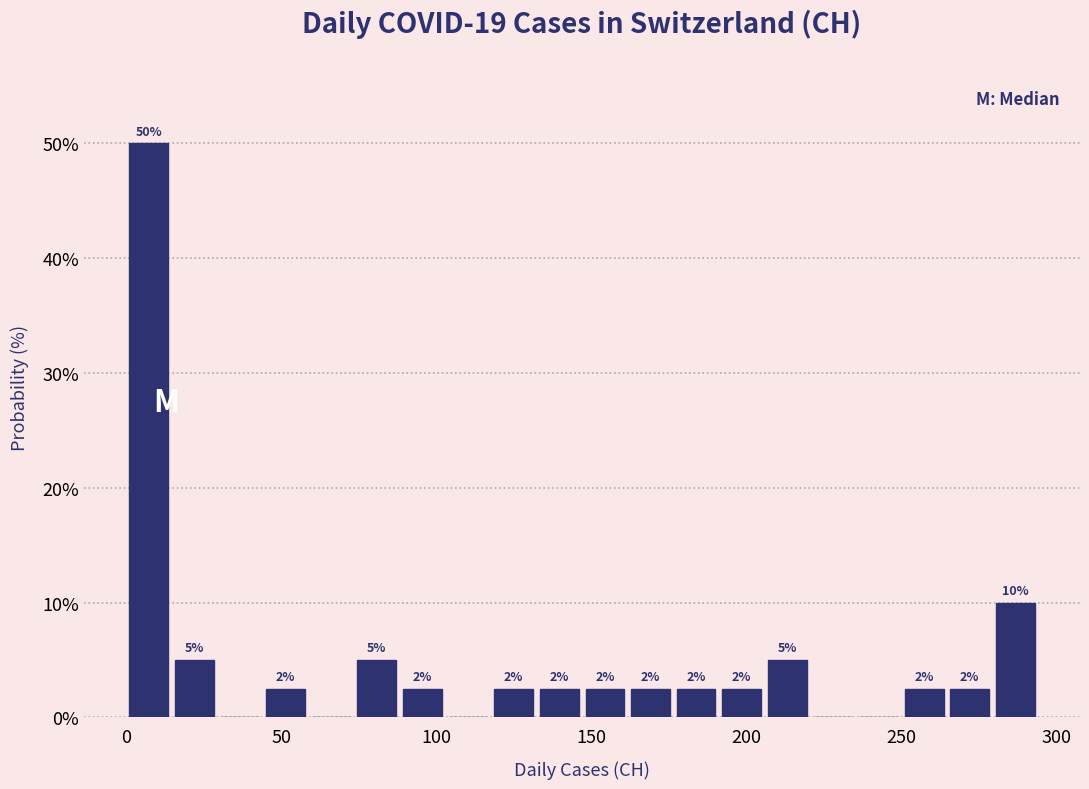

Read against the x-axis, roughly where is the centre of the tallest bar?

5